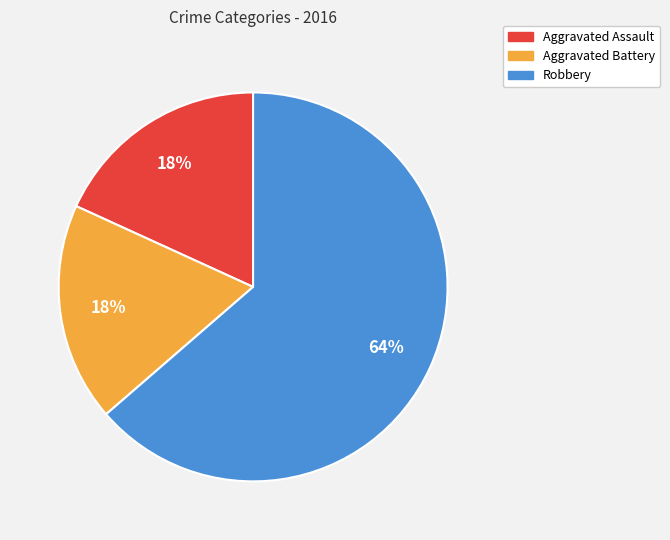

What is the majority slice?

Robbery